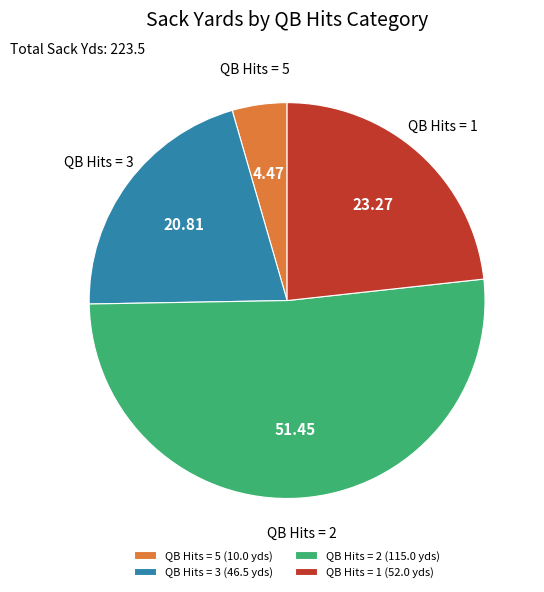

How many slices are in this pie chart?

4